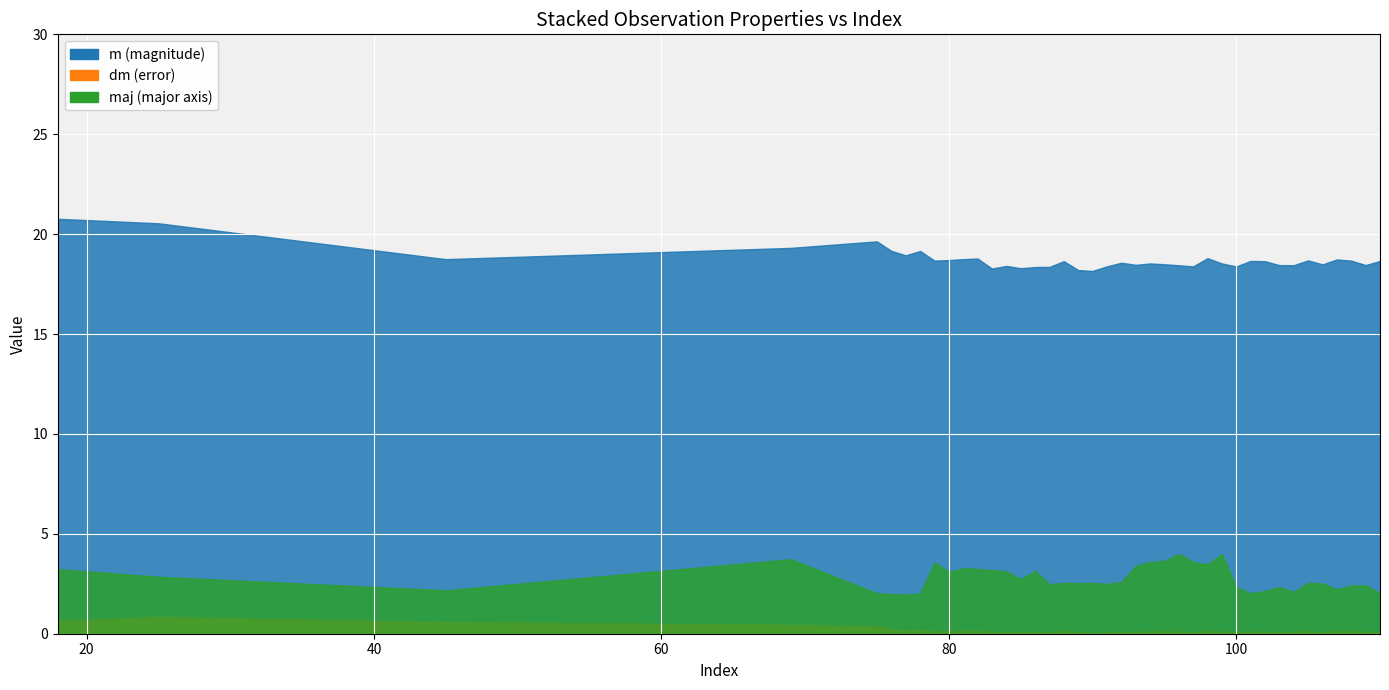

Reading left to right, list all the values displayed in this chart.

m (magnitude): 20.8	20.5	18.7	19.3	19.6	19.2	18.9	19.2	18.7	18.7	18.7	18.8	18.3	18.4	18.3	18.4	18.4	18.6	18.2	18.2	18.4	18.6	18.5	18.5	18.5	18.4	18.4	18.8	18.5	18.4	18.7	18.6	18.4	18.4	18.7	18.5	18.7	18.7	18.5	18.7
dm (error): 0.6	0.8	0.6	0.4	0.4	0.2	0.2	0.2	0.1	0.1	0.1	0.1	0.1	0.1	0.1	0.1	0.1	0.2	0.1	0.1	0.1	0.1	0.1	0.1	0.1	0.1	0.1	0.1	0.1	0.1	0.1	0.1	0.1	0.1	0.1	0.1	0.1	0.1	0.1	0.1
maj (major axis): 3.2	2.9	2.2	3.7	2.0	2.0	2.0	2.0	3.6	3.1	3.3	3.2	3.2	3.1	2.7	3.1	2.5	2.5	2.5	2.5	2.5	2.6	3.4	3.6	3.6	4.0	3.6	3.5	4.0	2.3	2.0	2.1	2.3	2.1	2.5	2.5	2.2	2.4	2.4	2.0